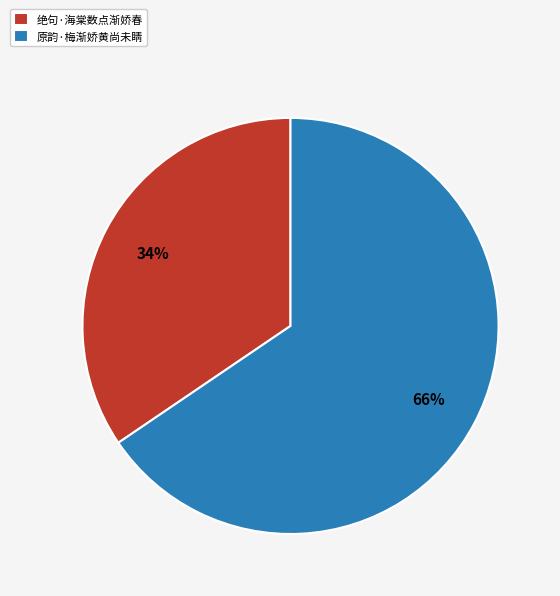

To the nearest percent, what percentage of the pie is 绝句·海棠数点渐娇春?

34%